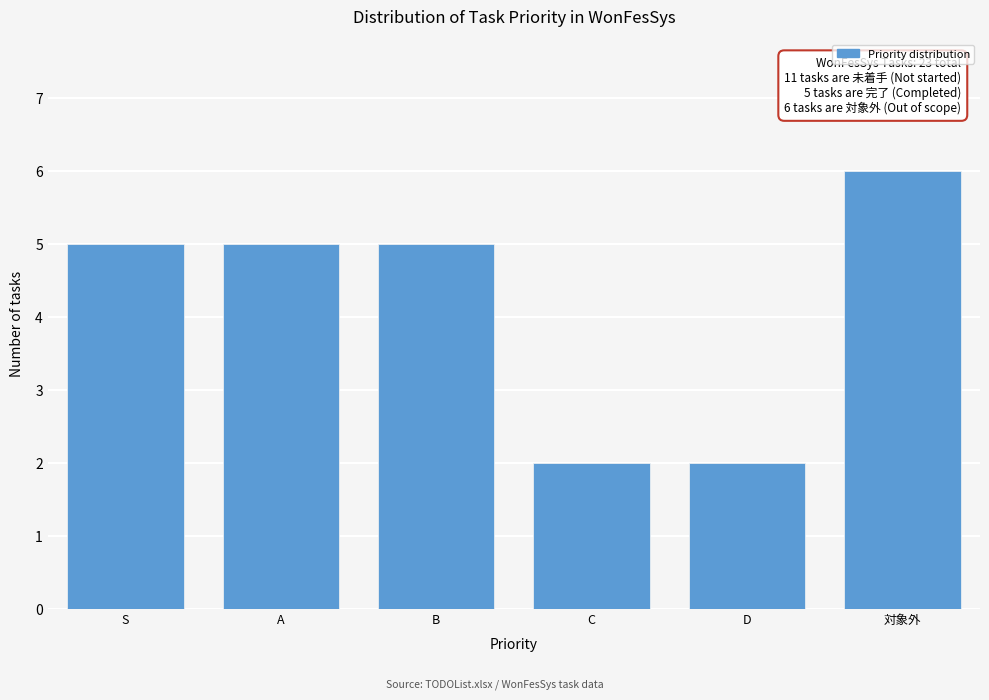

Reading left to right, extract all data points from this chart.

5	5	5	2	2	6